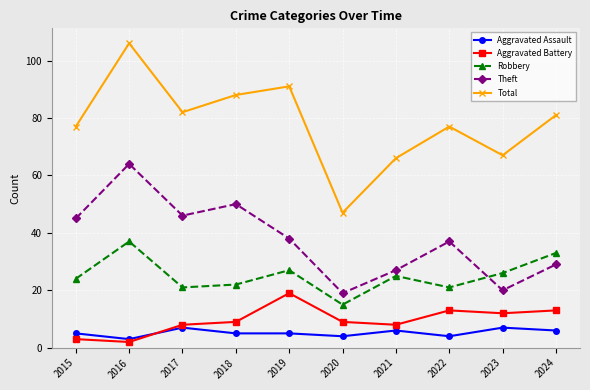

What is the value of the Robbery point at the 4th from the left?

22